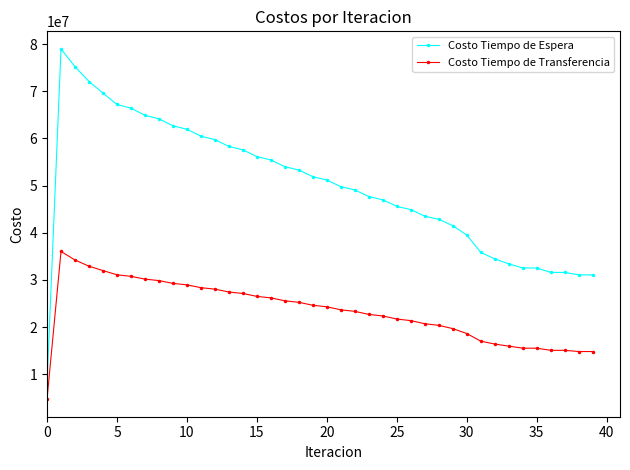

True or false: Costo Tiempo de Espera and Costo Tiempo de Transferencia intersect in this chart.

False